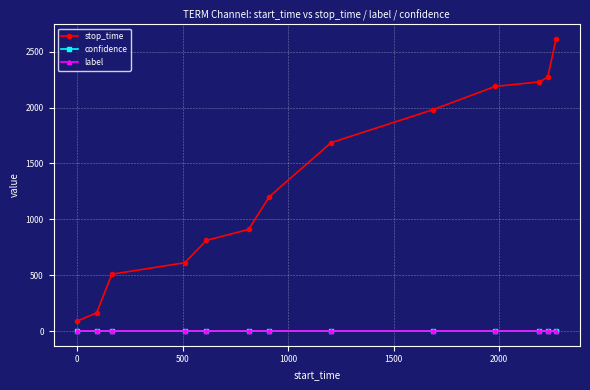

What is the difference between the maximum and minimum values in the stop_time series?

2522.0